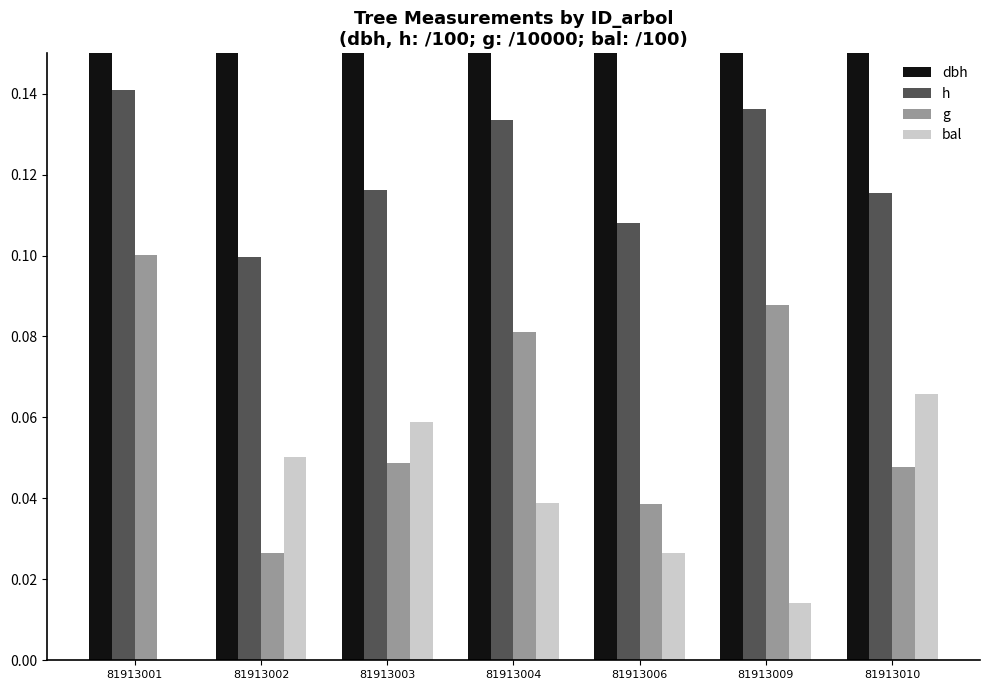

What is the sum of the dbh values at 81913009 and 81913004?

0.7